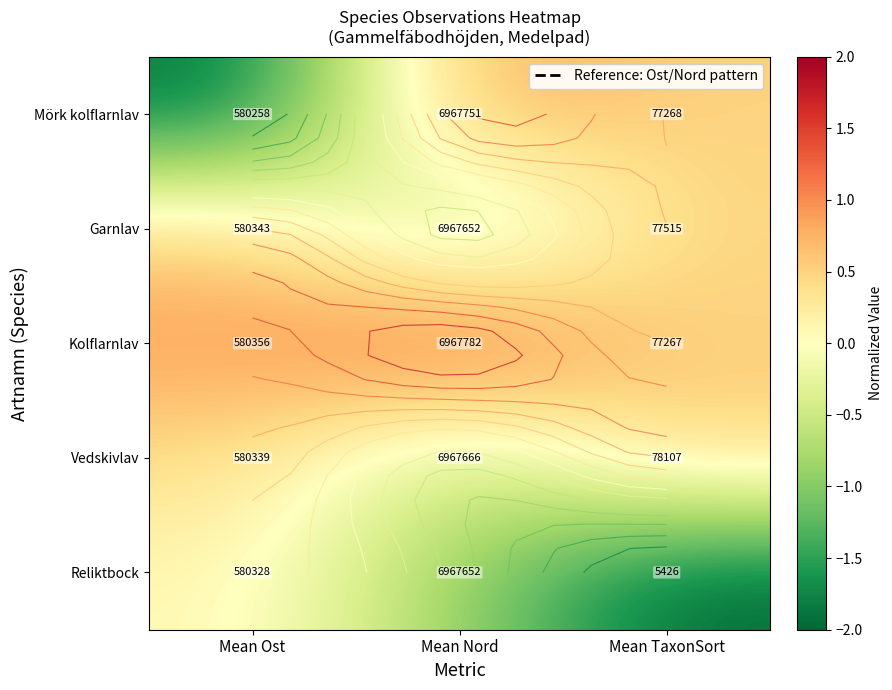

At which label does Garnlav reach its peak?

Mean Ost